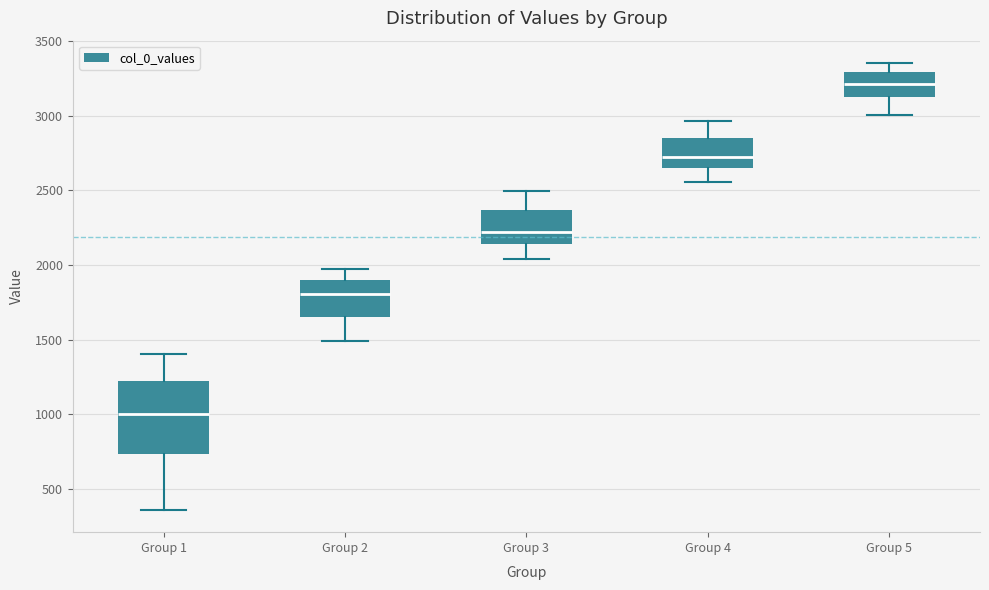

Comparing the boxes themselves (not the whiskers), which one is the tallest?

Group 1